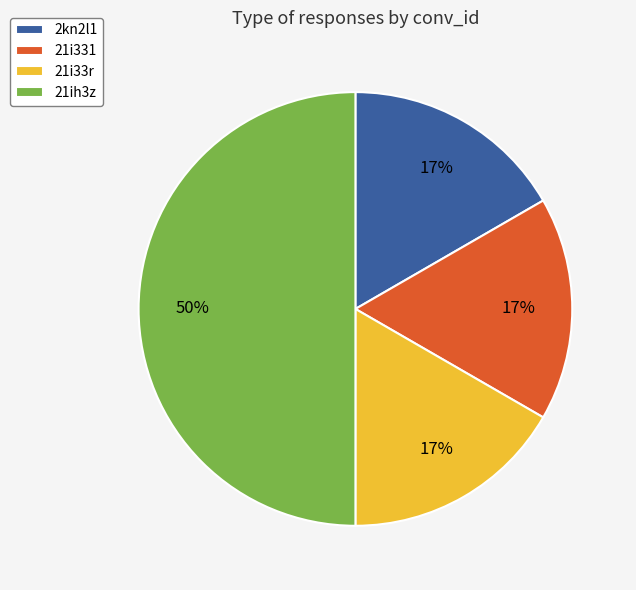

To the nearest percent, what is the difference between the largest and smallest slice percentages?

33%